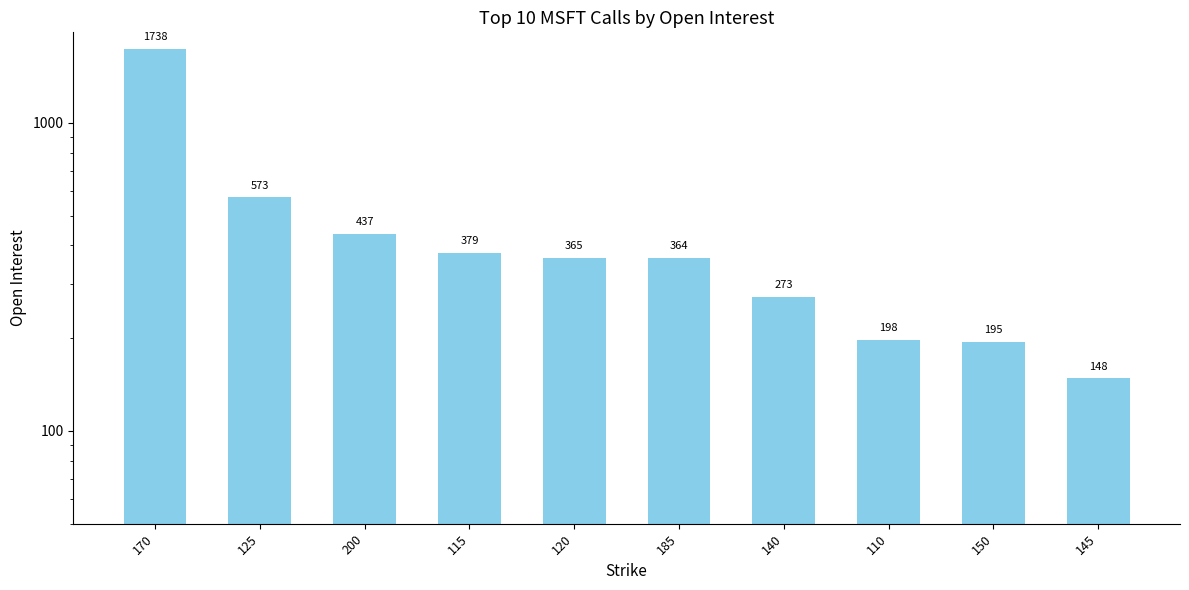

List the labels in order of value, largest first.

170, 125, 200, 115, 120, 185, 140, 110, 150, 145